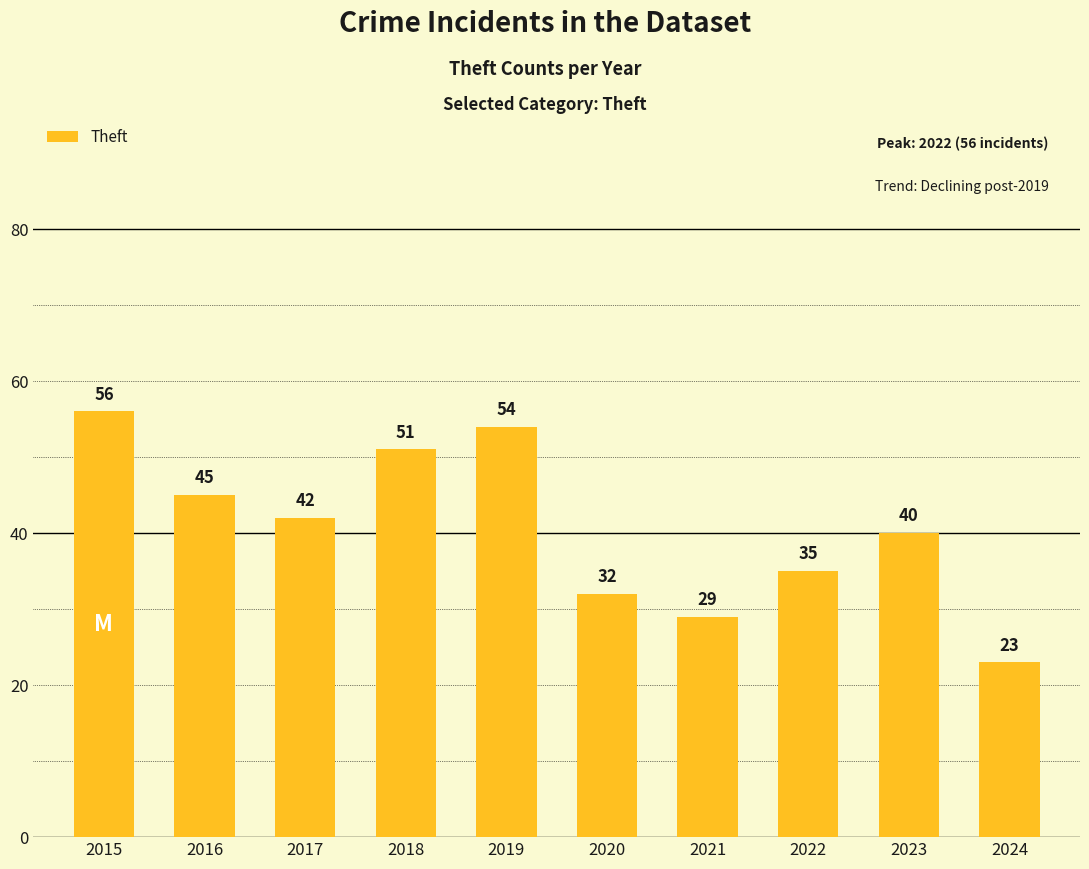

What is the value of the 1st bar from the left?

56